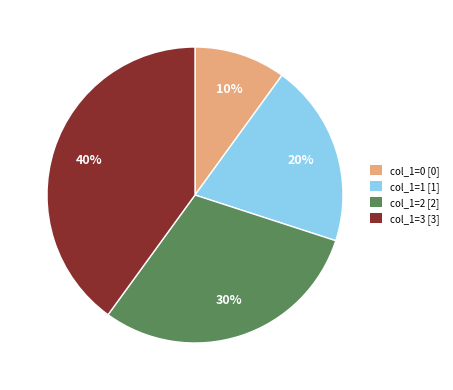

To the nearest percent, what is the difference between the largest and smallest slice percentages?

30%